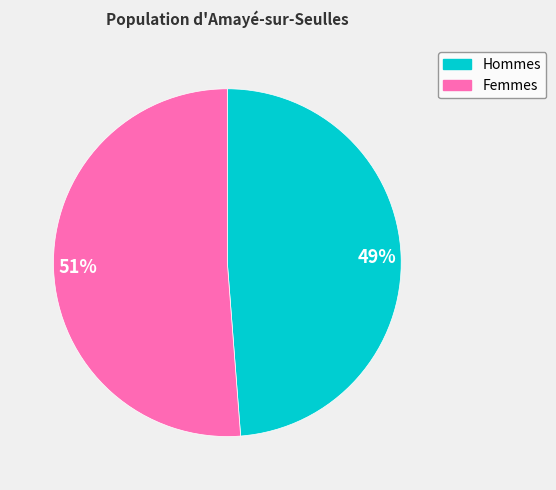

To the nearest percent, what percentage of the pie is 51%?

51%